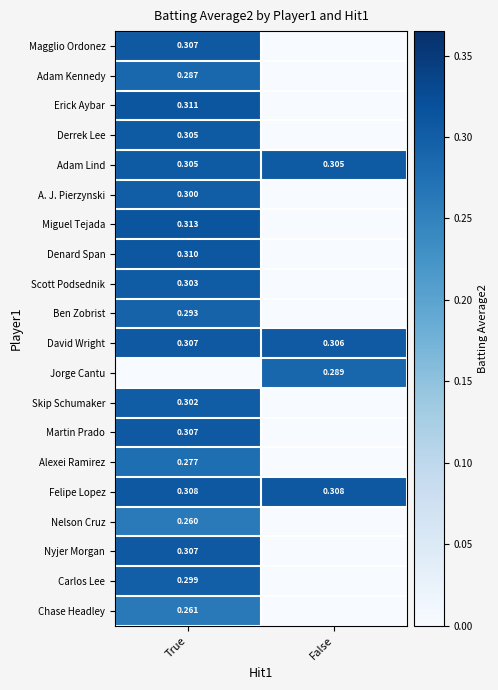

True or false: Alexei Ramirez has a value of 0.2 at False.

False